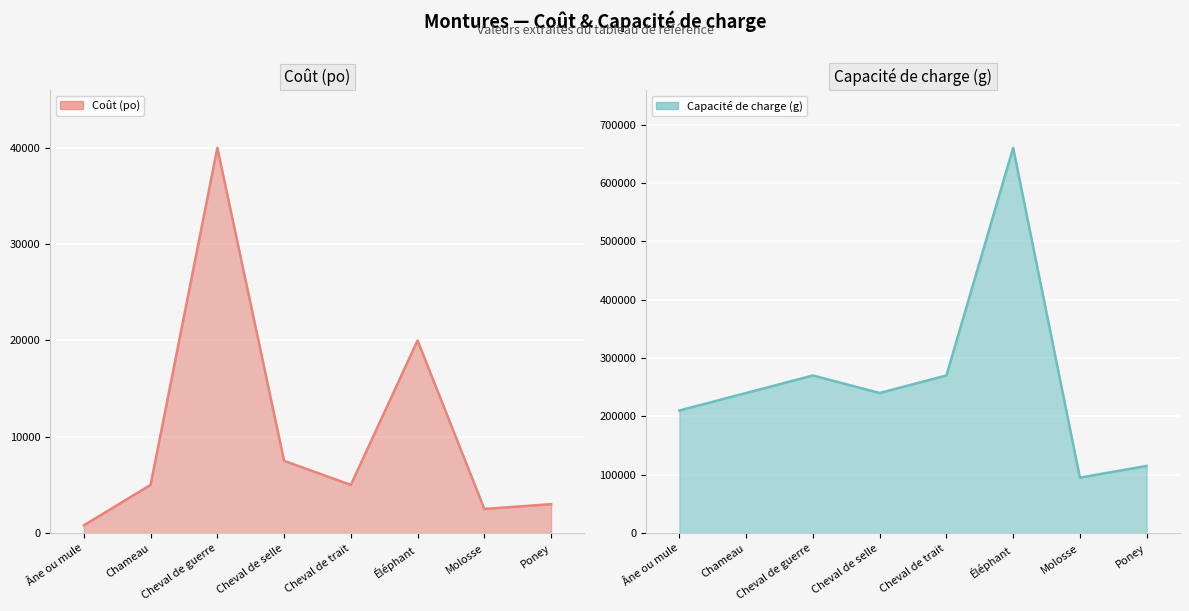

How many interior local valleys does the Coût (po) series have?

2